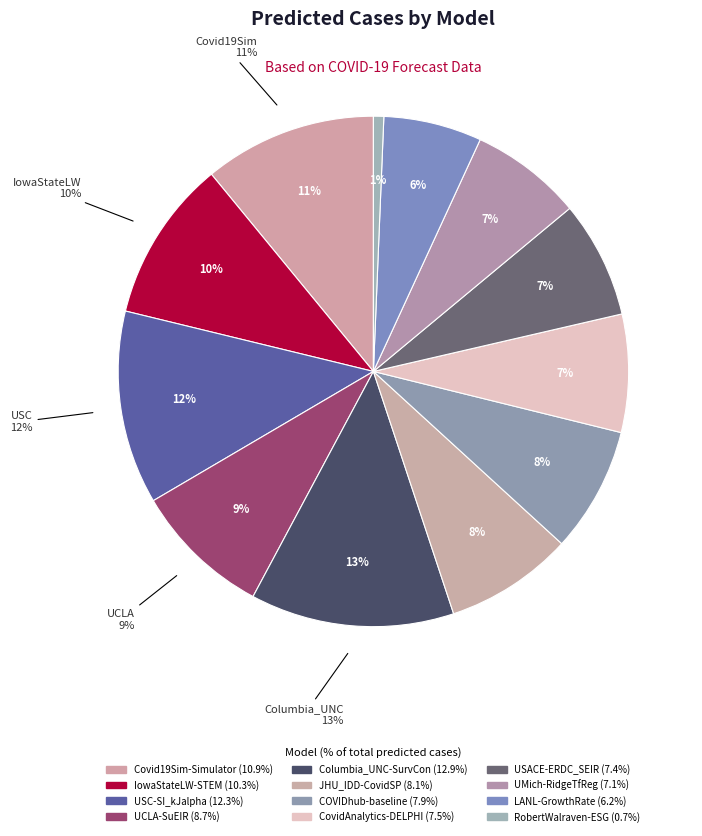

What is the smallest slice in the pie chart?

RobertWalraven-ESG